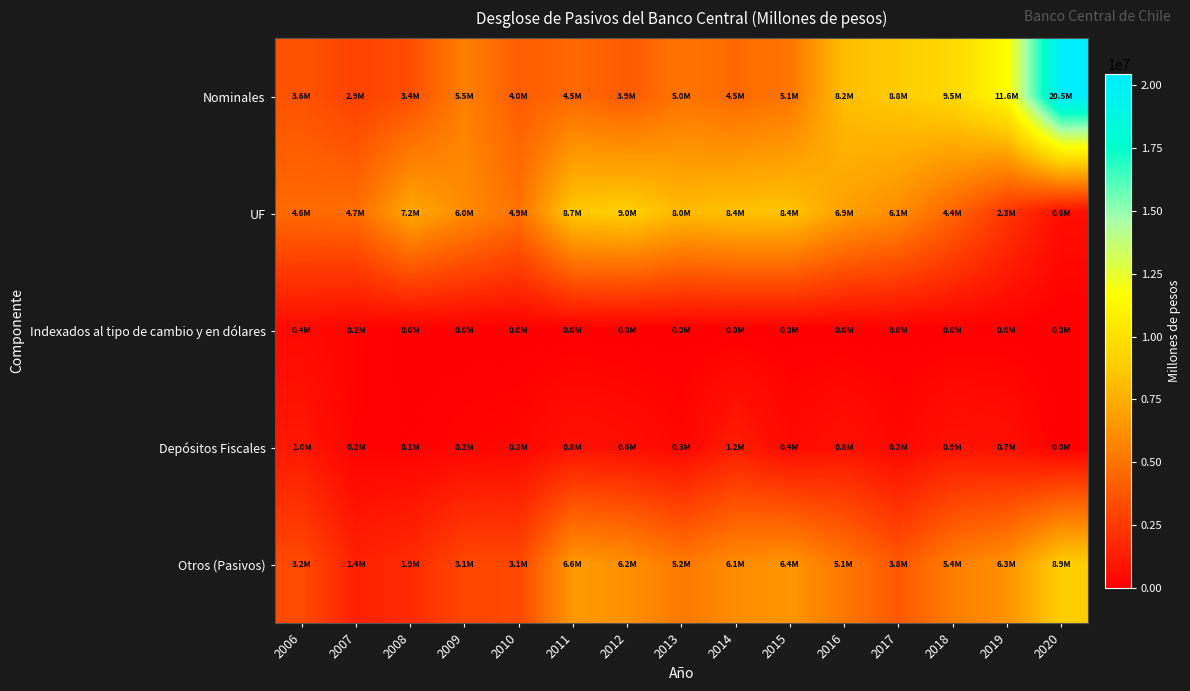

What is the maximum value shown in the chart?

20458875